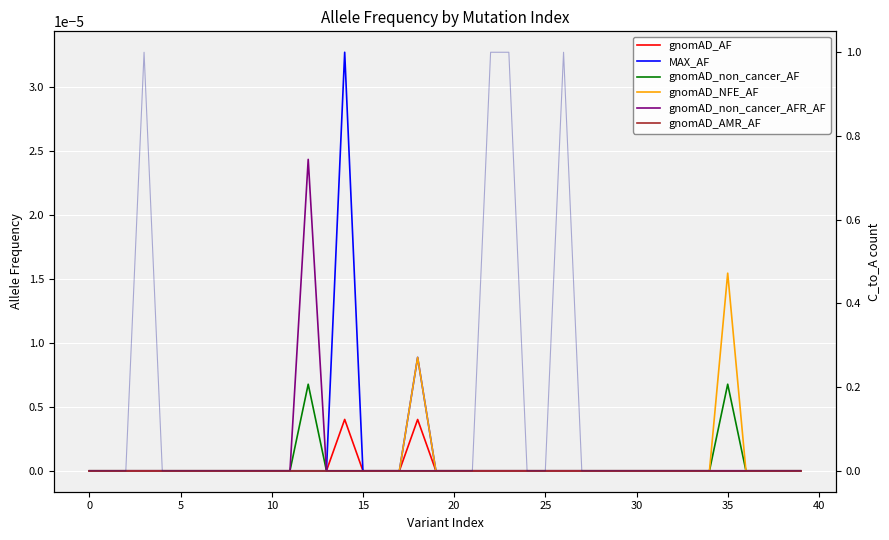

Which series has the widest spread of values?

MAX_AF